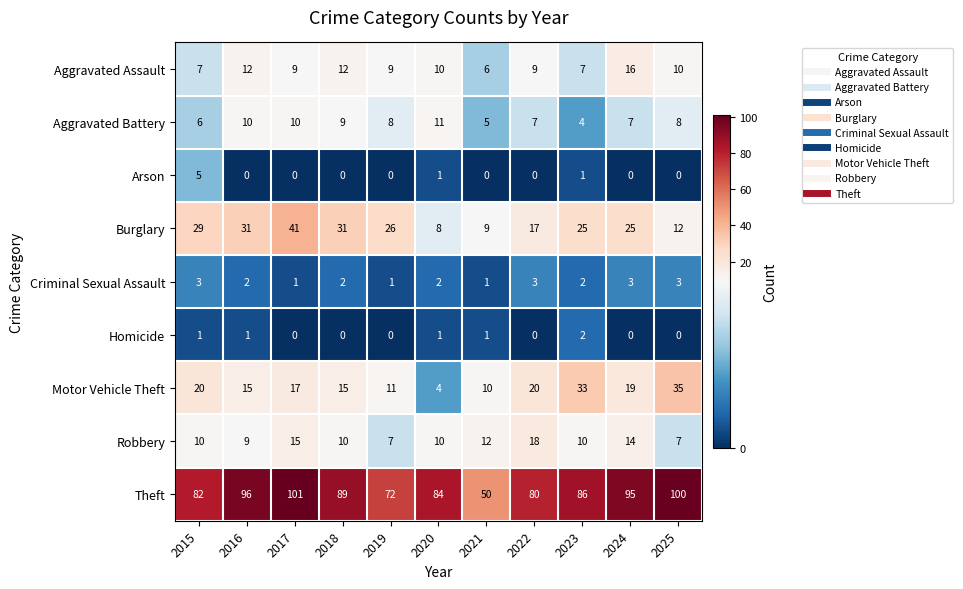

The Motor Vehicle Theft series shows 4 at 2020. True or false?

True